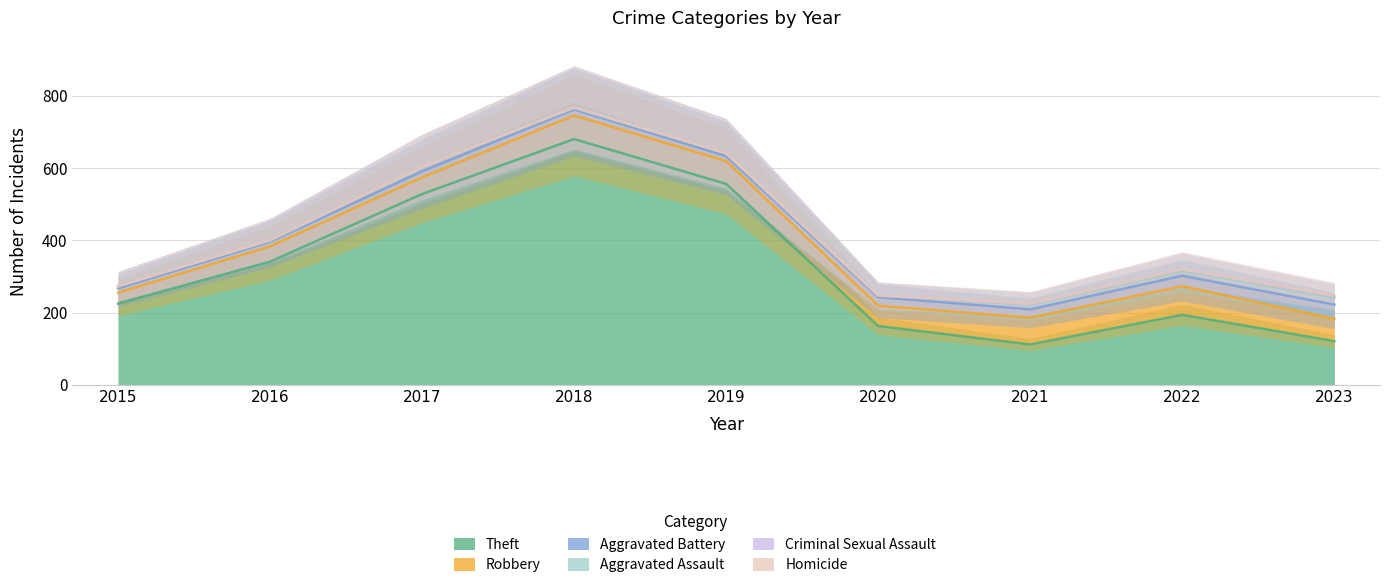

Reading right to left, transcribe all the data shown in this chart.

Theft: 2023=121	2022=194	2021=112	2020=163	2019=556	2018=680	2017=528	2016=341	2015=225
Robbery: 2023=62	2022=79	2021=74	2020=56	2019=63	2018=65	2017=46	2016=42	2015=30
Aggravated Battery: 2023=39	2022=29	2021=23	2020=24	2019=14	2018=17	2017=17	2016=13	2015=12
Aggravated Assault: 2023=20	2022=14	2021=13	2020=4	2019=7	2018=4	2017=11	2016=3	2015=6
Criminal Sexual Assault: 2023=3	2022=4	2021=2	2020=0	2019=1	2018=2	2017=1	2016=2	2015=0
Homicide: 2023=2	2022=0	2021=1	2020=1	2019=0	2018=0	2017=0	2016=0	2015=0